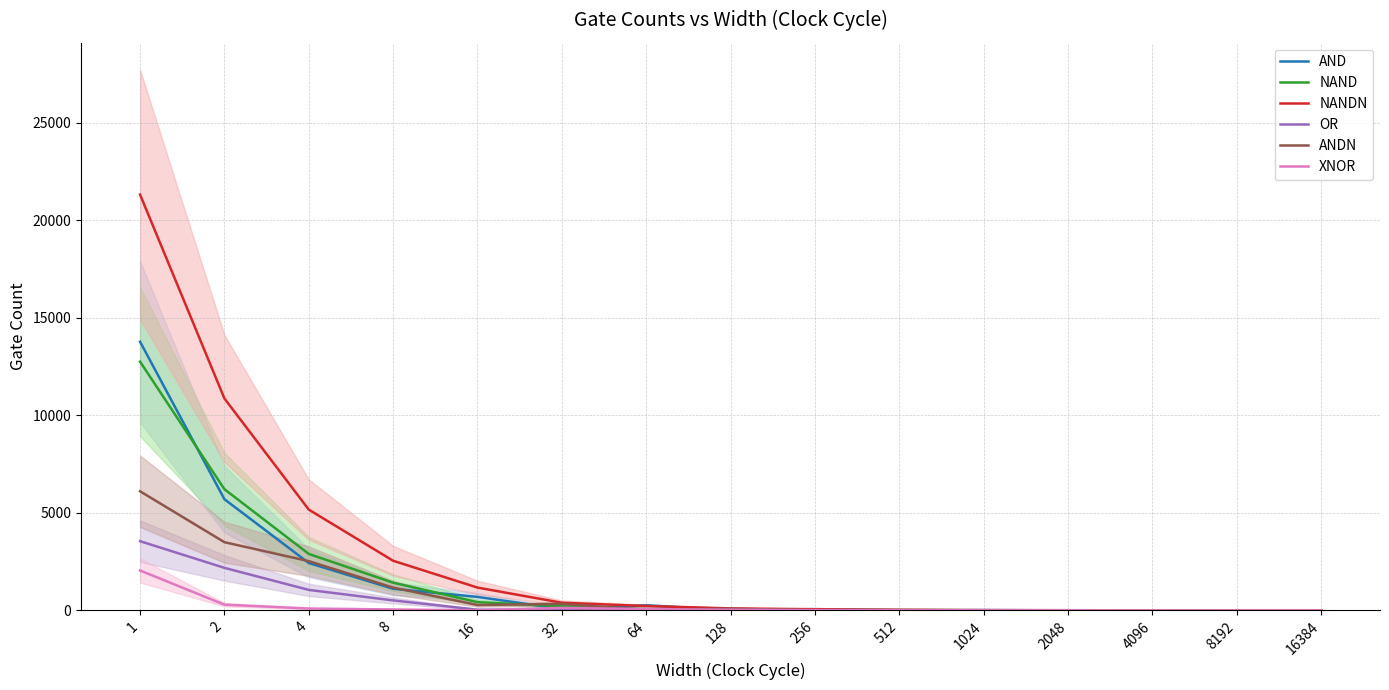

True or false: AND has a value of 103 at 256.

False